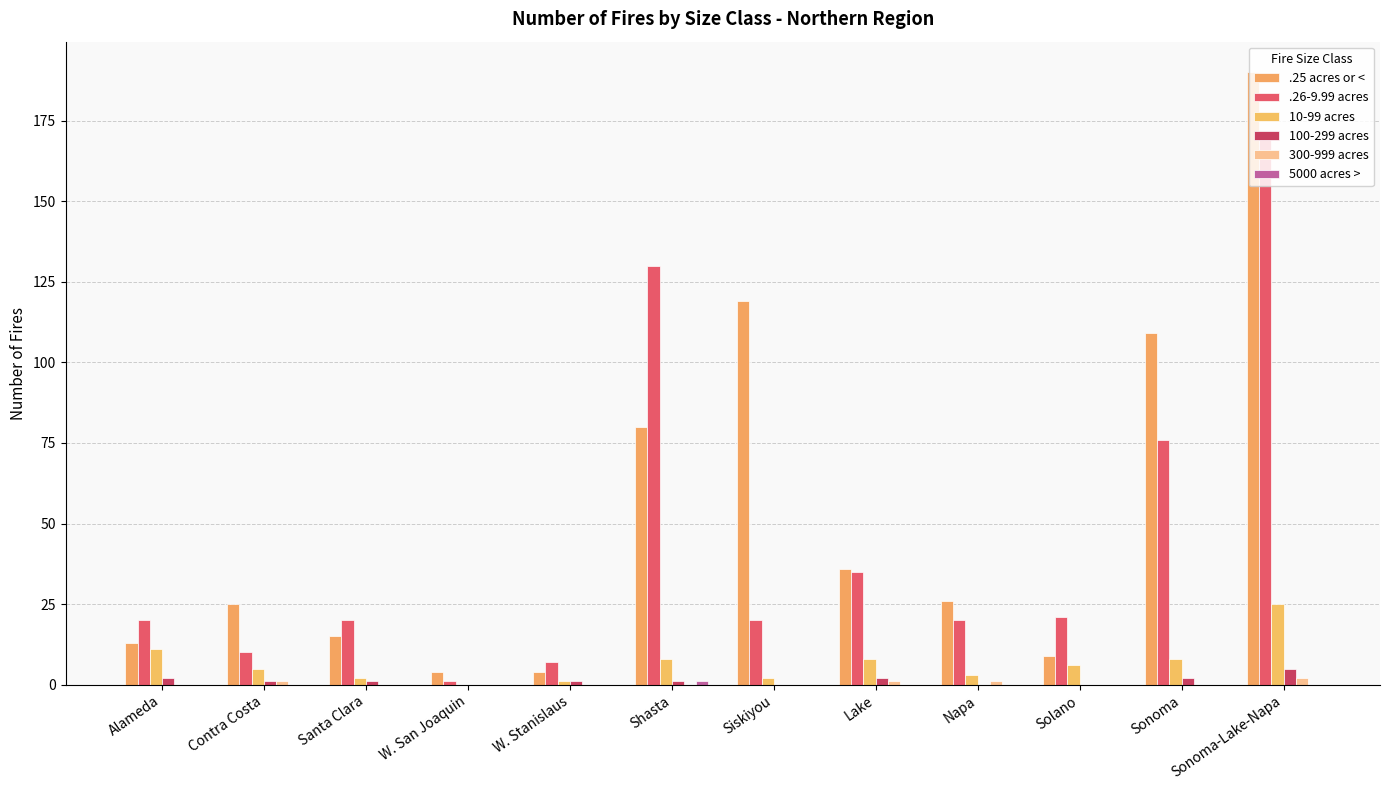

Does the chart contain stacked bars?

No